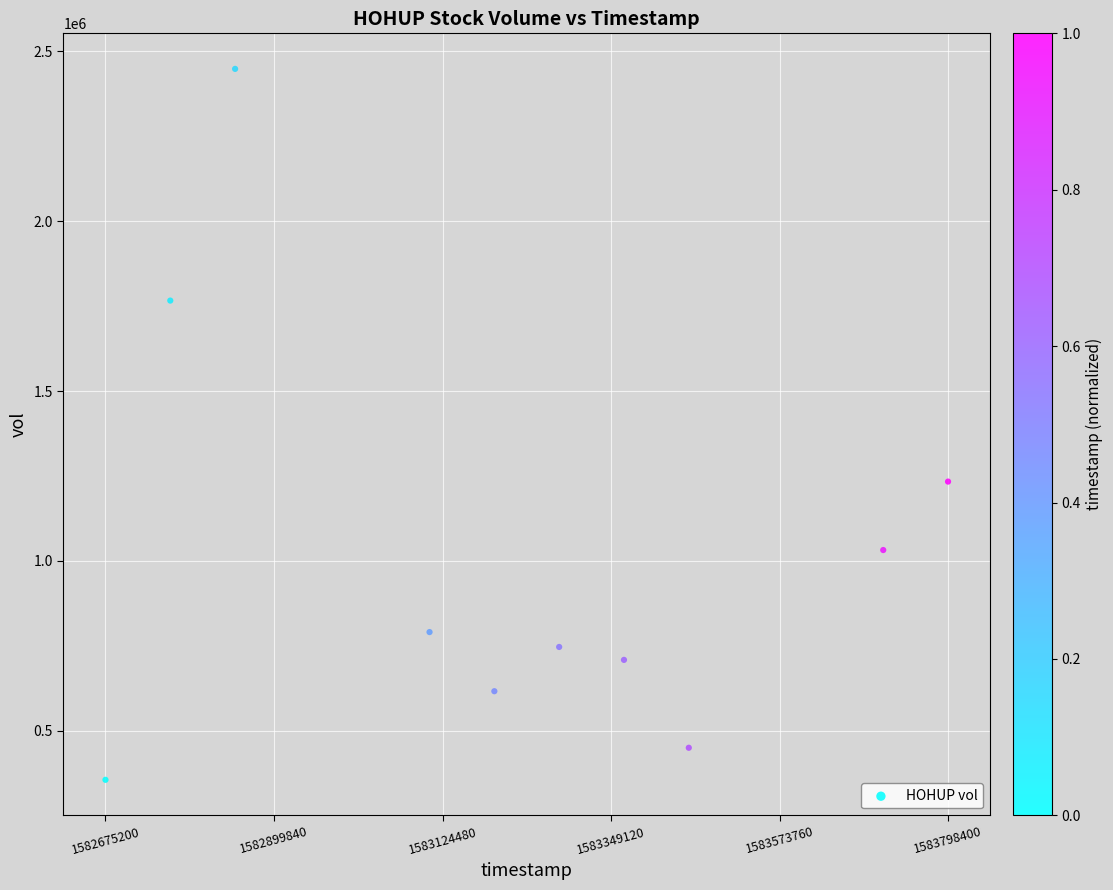

What is the average X value?

1583219520